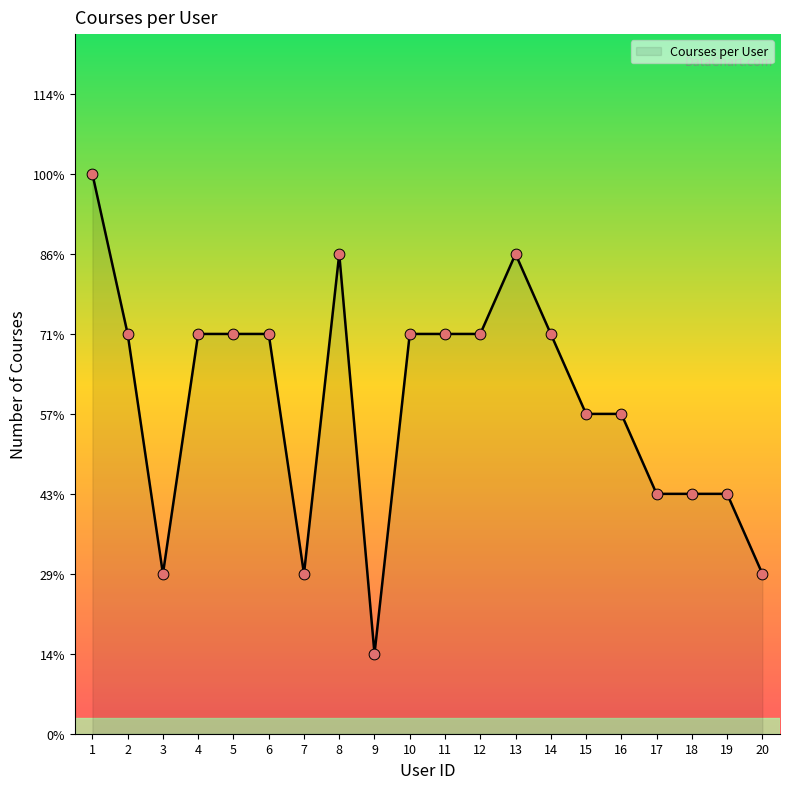

Approximately how many times larger is the value at 3 compared to 17?

0.7